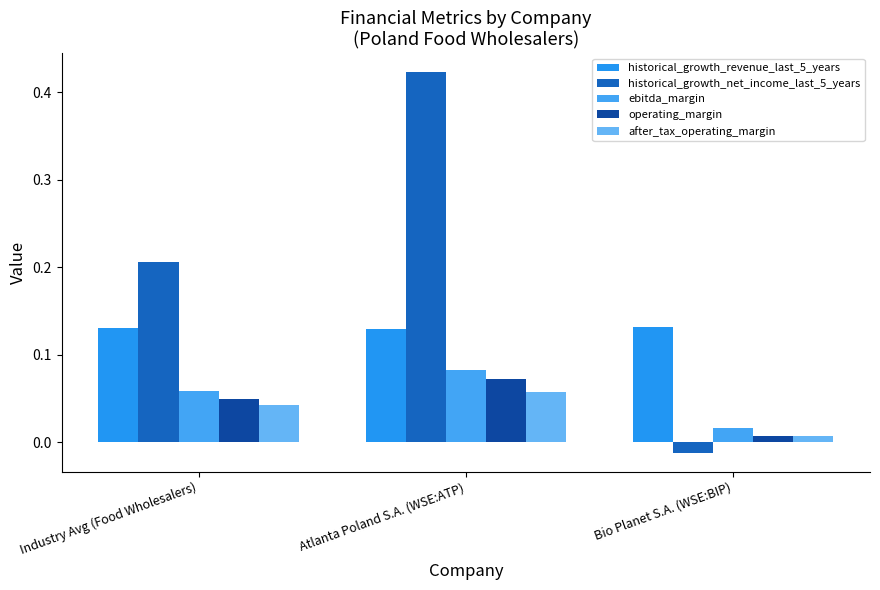

Rank the categories by ebitda_margin value from lowest to highest.

Bio Planet S.A. (WSE:BIP), Industry Avg (Food Wholesalers), Atlanta Poland S.A. (WSE:ATP)